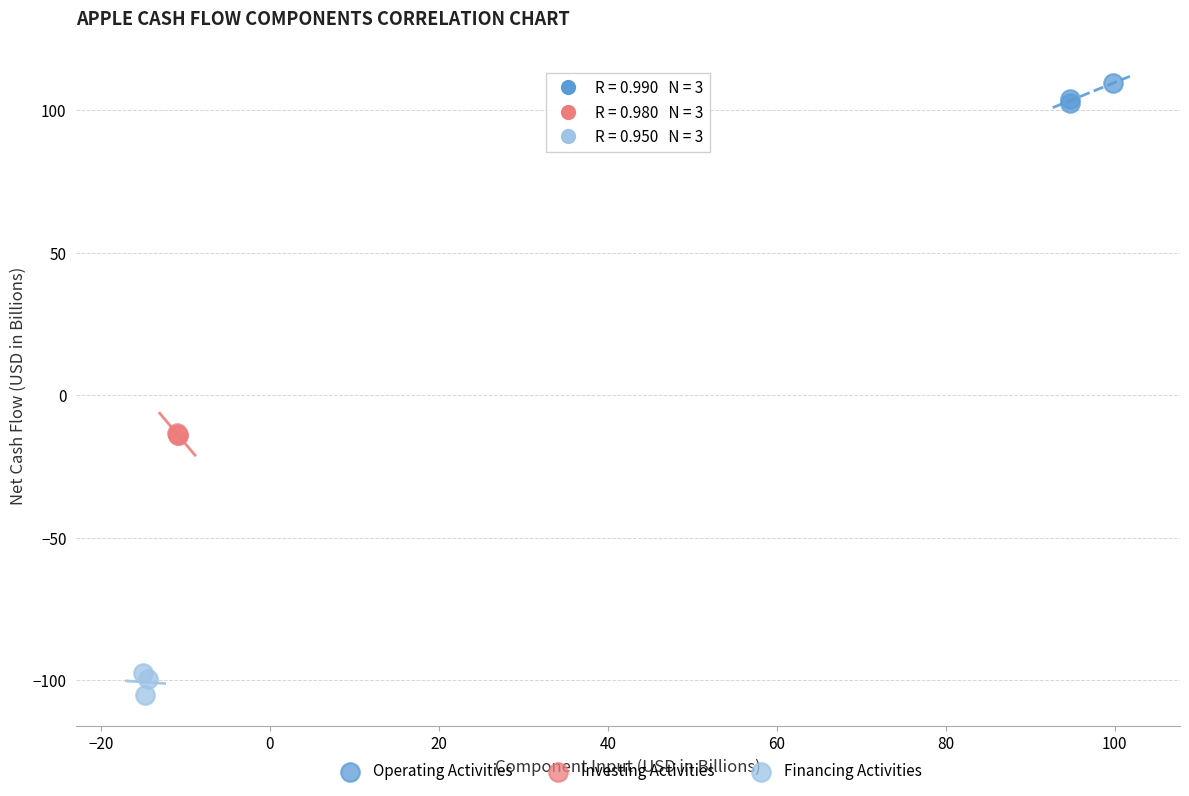

Which series contains the lowest Y value?

Financing Activities